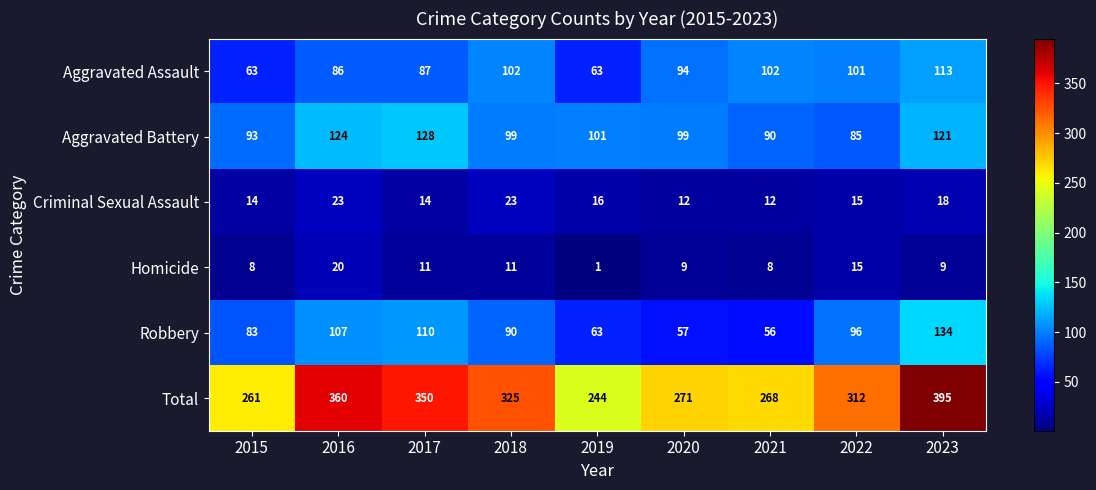

What is the spread (max minus min) of values at 2022?

297